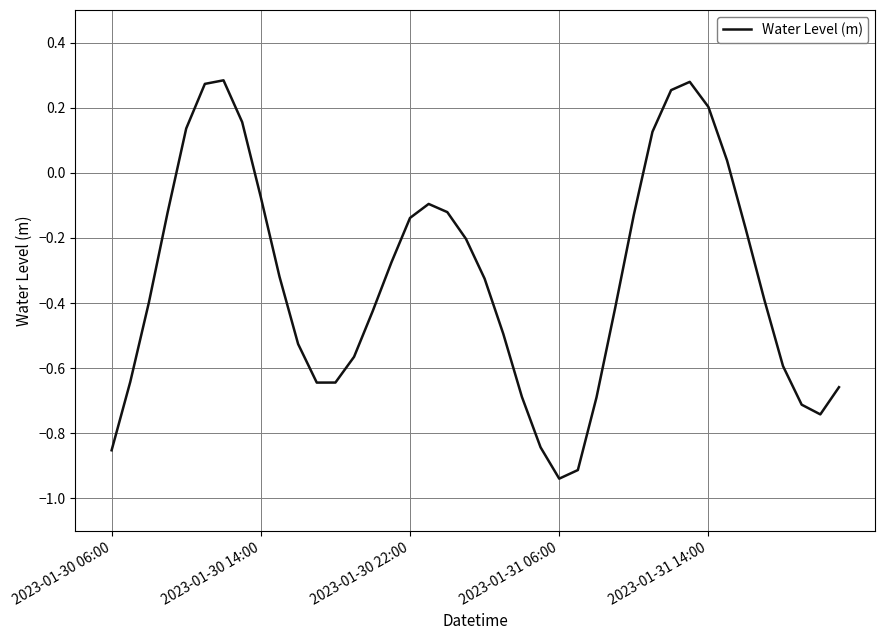

What is the value of the 24th point from the left?

-0.8